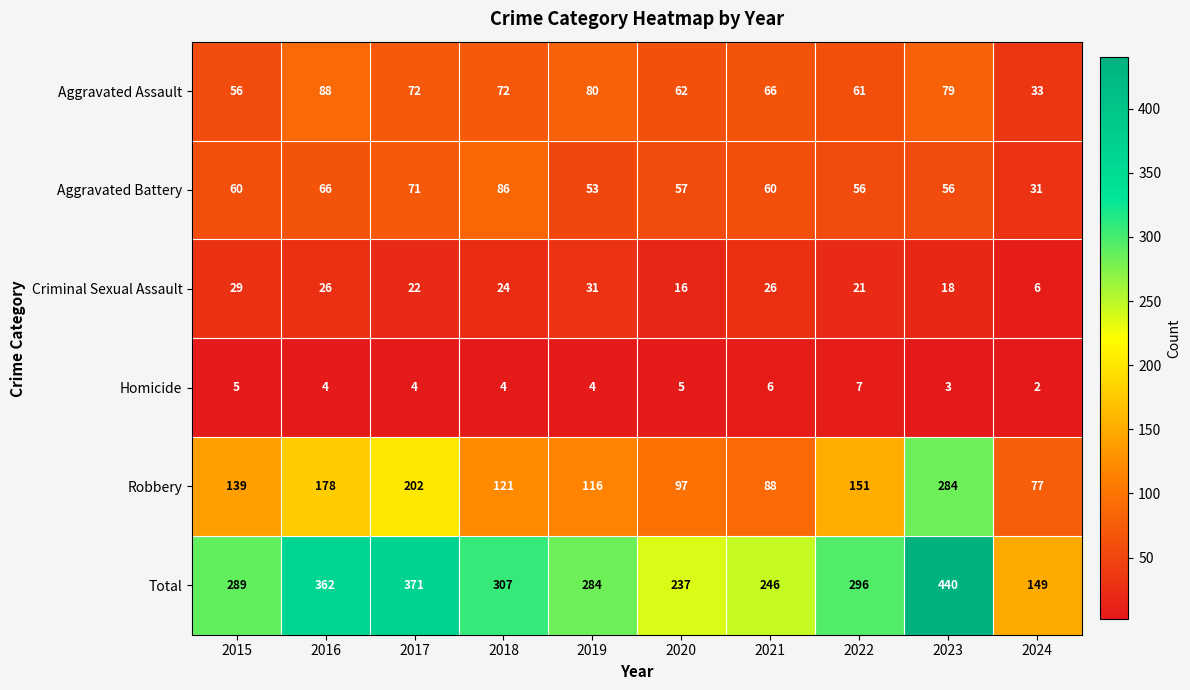

Is it true that Aggravated Battery equals 86 at 2018?

True